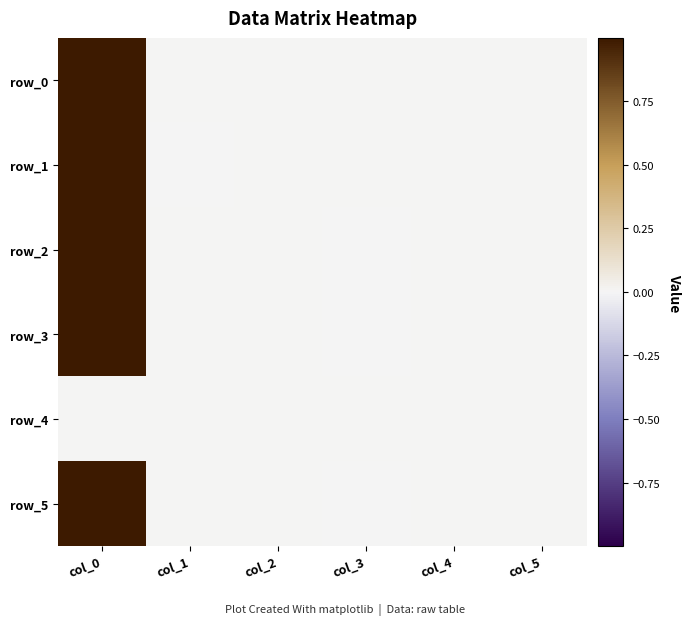

What is the average value of the row_5 series?

0.2